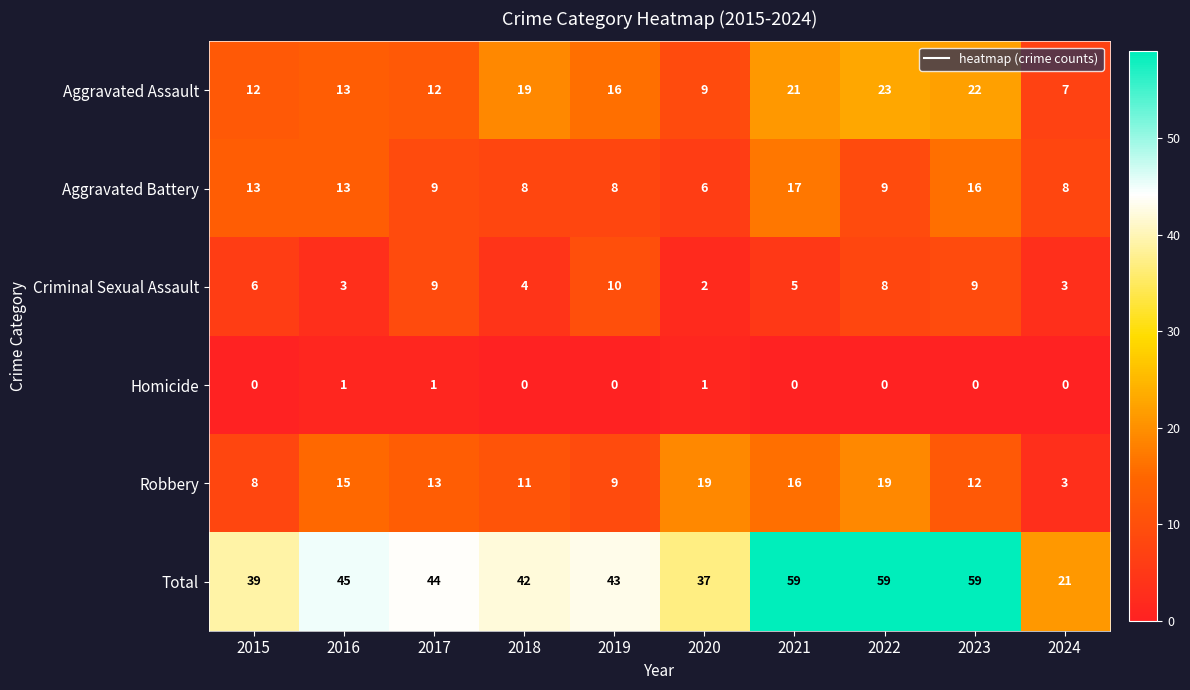

What is the average value of the Total series?

45